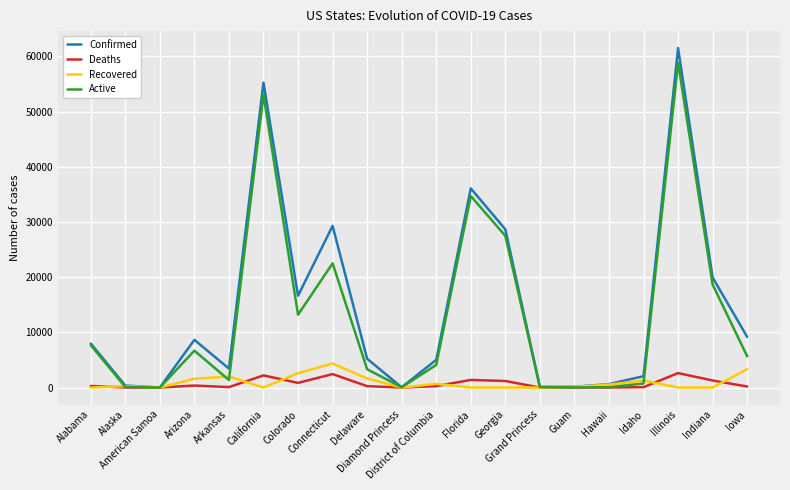

Count the number of categories in the chart.

20